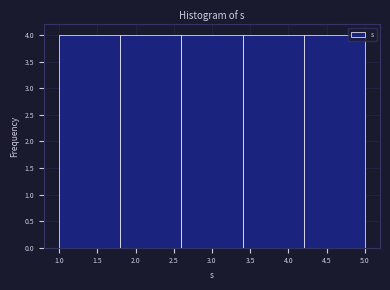

How tall is the bar that spans 1.0 to 1.8 on the x-axis? The values are not printed on the chart, so give them approximately, as read against the axis.

4